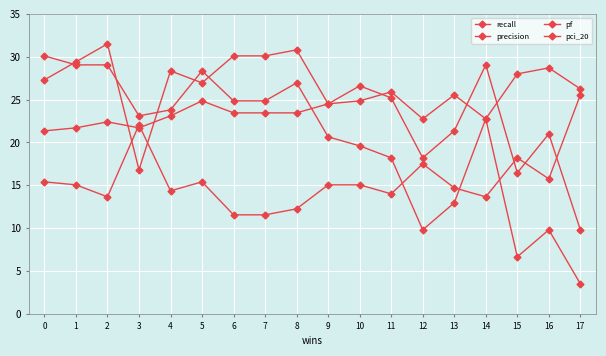

What is the sum of all precision values?

434.7